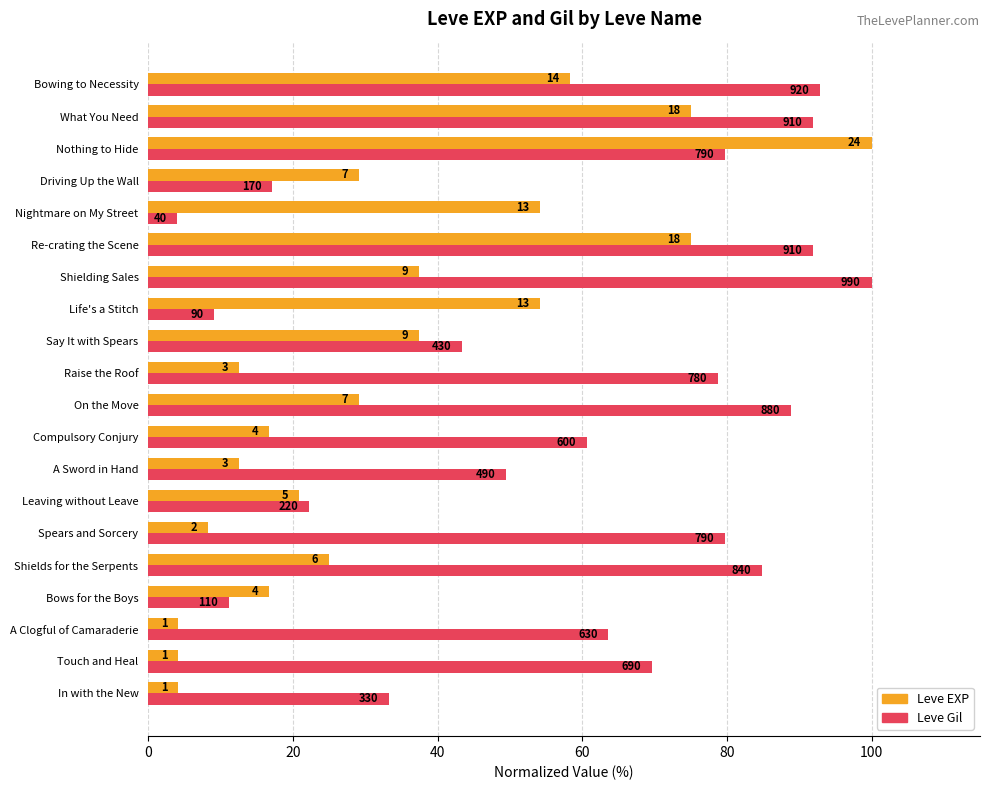

What are all the series names shown in the legend?

Leve EXP, Leve Gil